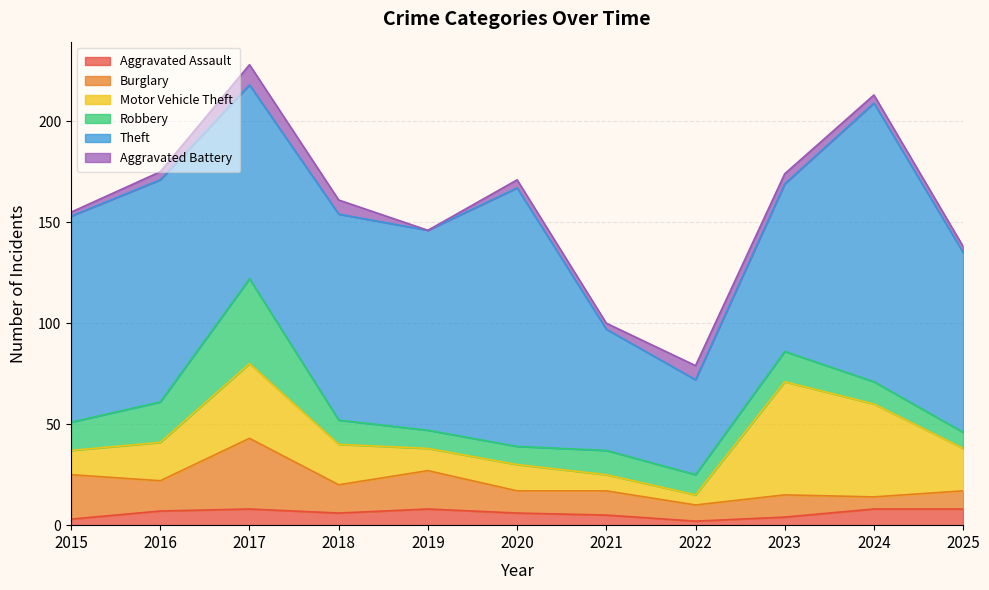

What is the value of the Theft point at the 10th from the left?

138